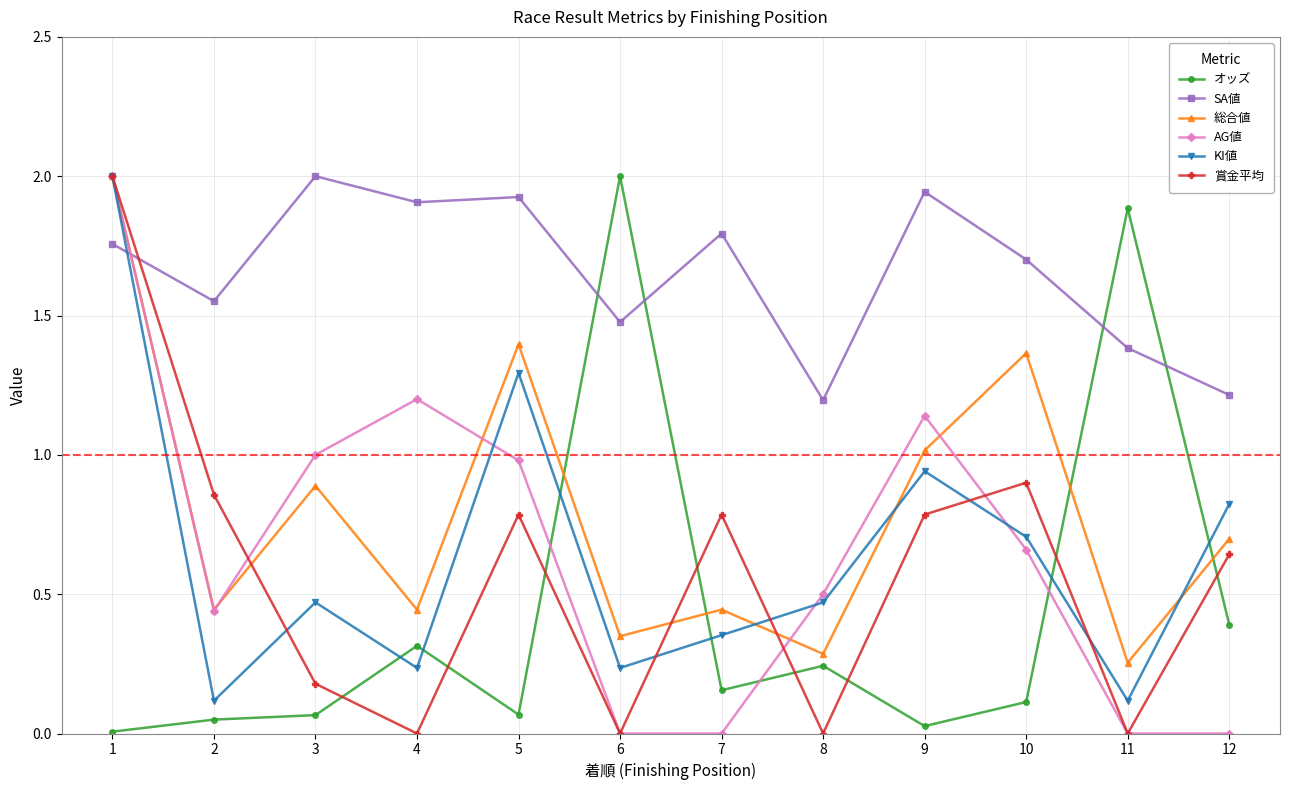

What are all the series names shown in the legend?

オッズ, SA値, 総合値, AG値, KI値, 賞金平均